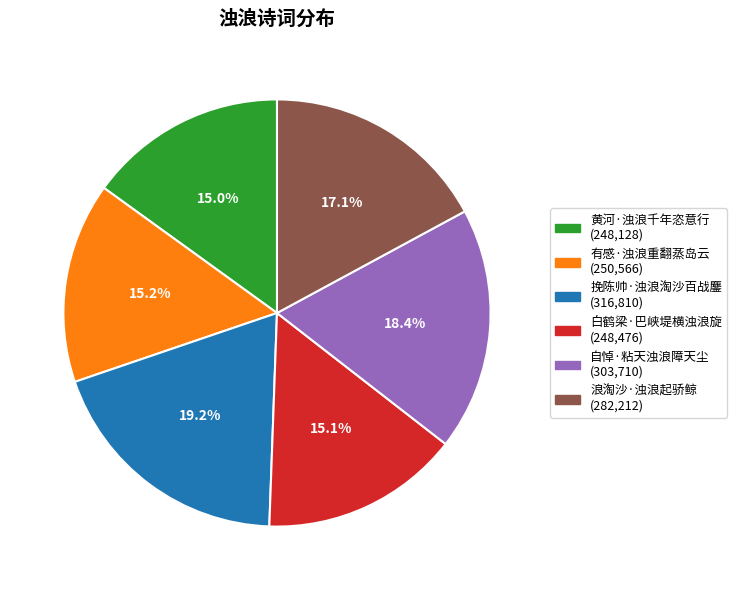

Does 黄河·浊浪千年恣意行 account for over 50% of the chart?

No